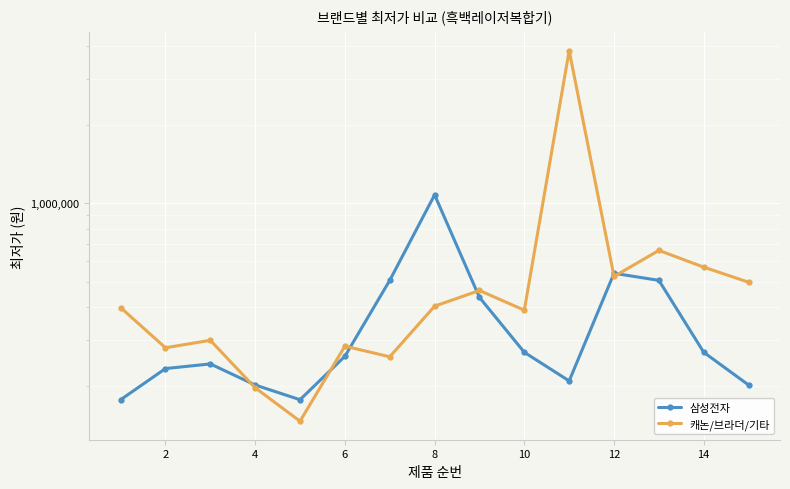

What is the difference between the highest and lowest values at 12?

248710